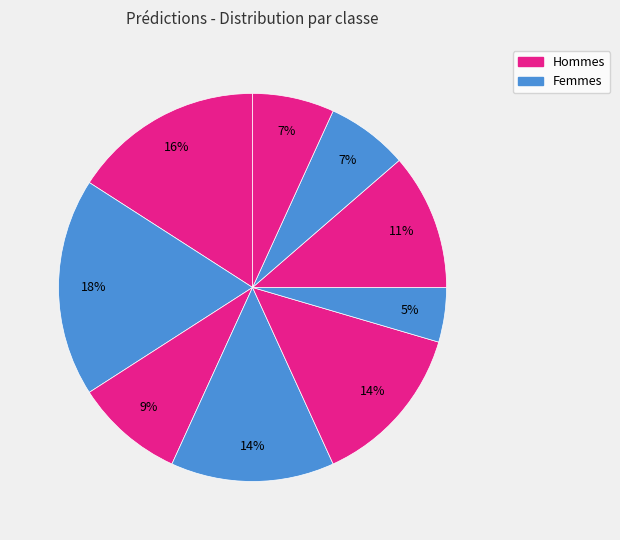

Count the number of slices in the pie.

9